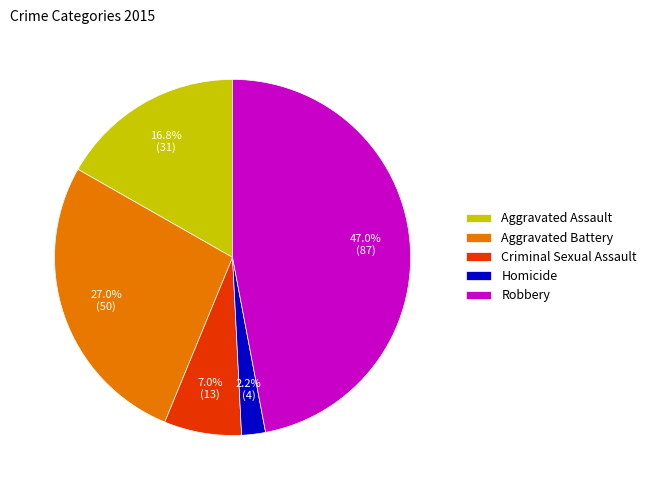

Rank the categories by value from highest to lowest.

Robbery, Aggravated Battery, Aggravated Assault, Criminal Sexual Assault, Homicide